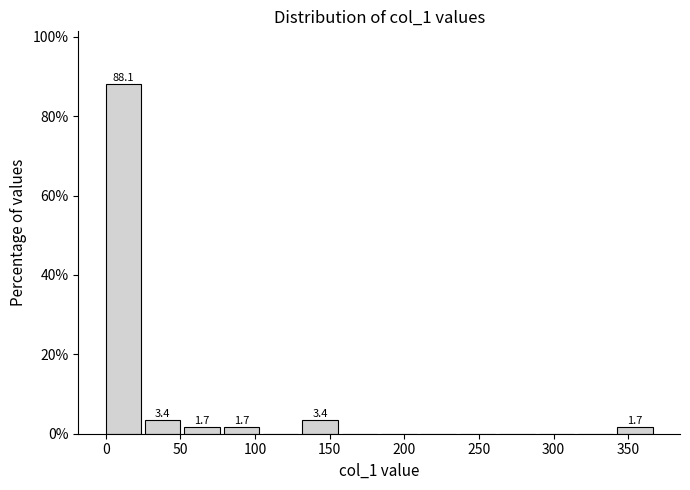

Which range on the x-axis has the tallest bar?

0 to 25